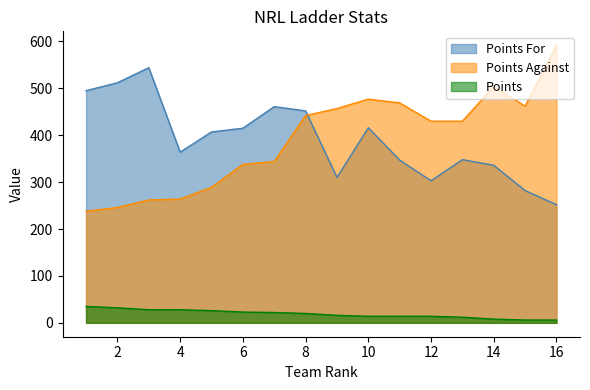

Rank the series at 4 from lowest to highest value.

Points, Points Against, Points For